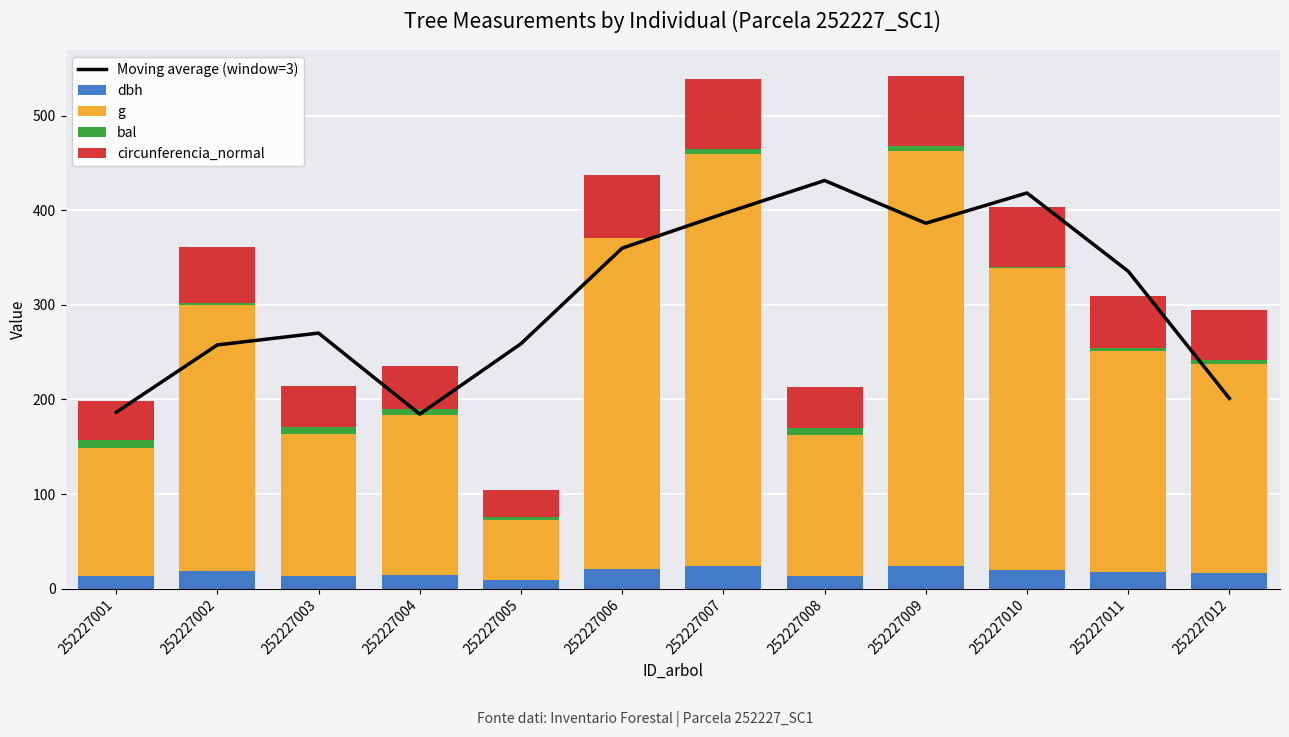

Reading left to right, what are all the values shown in this chart?

Moving average (window=3): 186.4	257.7	270.2	184.5	258.9	360.0	396.3	431.5	386.3	418.3	335.6	201.1
dbh: 13.2	18.9	13.8	14.7	9.0	21.1	23.6	13.8	23.6	20.1	17.2	16.8
g: 135.8	280.6	149.6	168.6	63.6	349.7	435.6	148.5	439.3	318.9	233.7	220.3
bal: 8.0	2.1	7.1	6.5	3.0	0.0	5.9	7.5	5.3	1.1	3.8	4.6
circunferencia_normal: 41.3	59.4	43.3	46.0	28.3	66.3	74.0	43.2	74.3	63.3	54.2	52.6